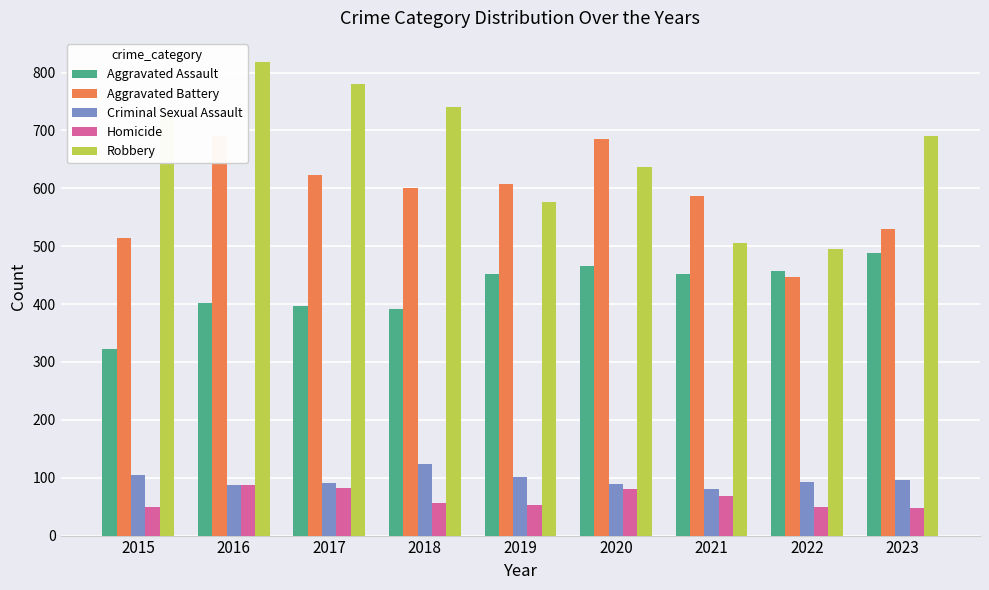

Which category has the highest value across all series?

2016